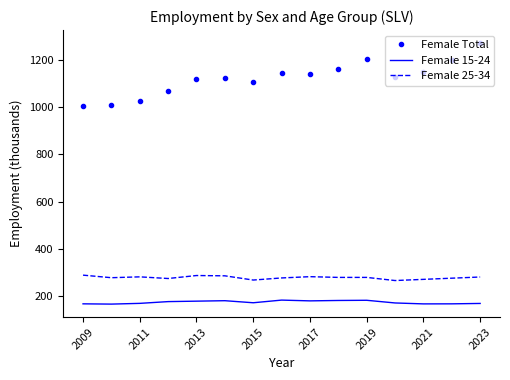

Which series has the widest spread of values?

Female Total